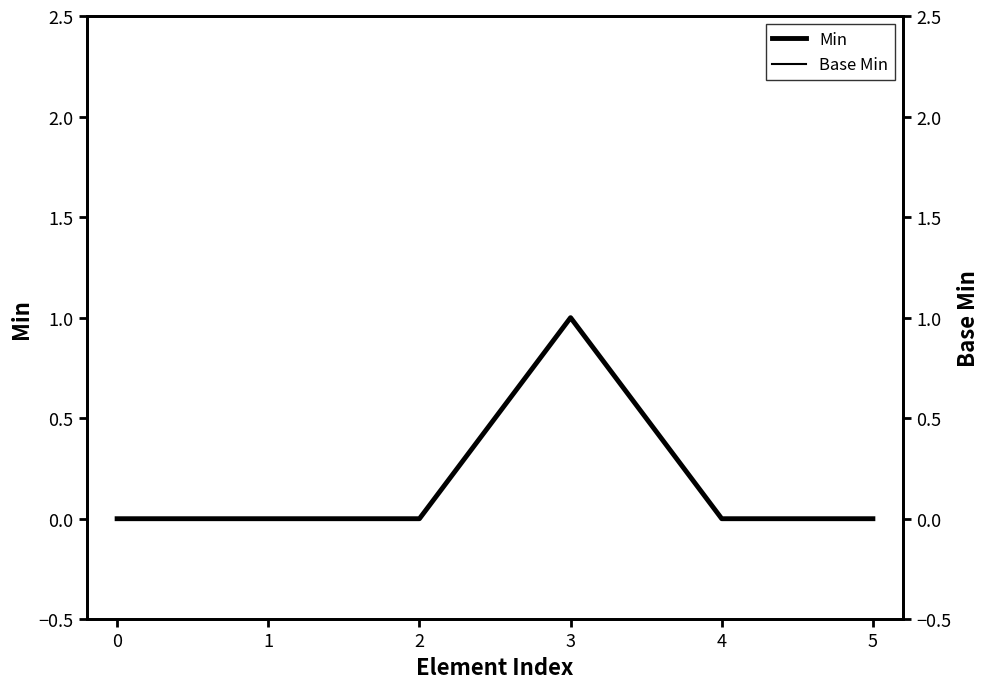

What are all the series names shown in the legend?

Min, Base Min